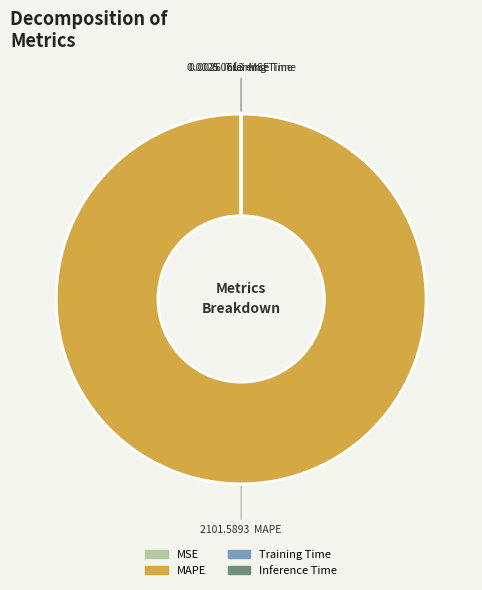

Which slice is the largest?

MAPE